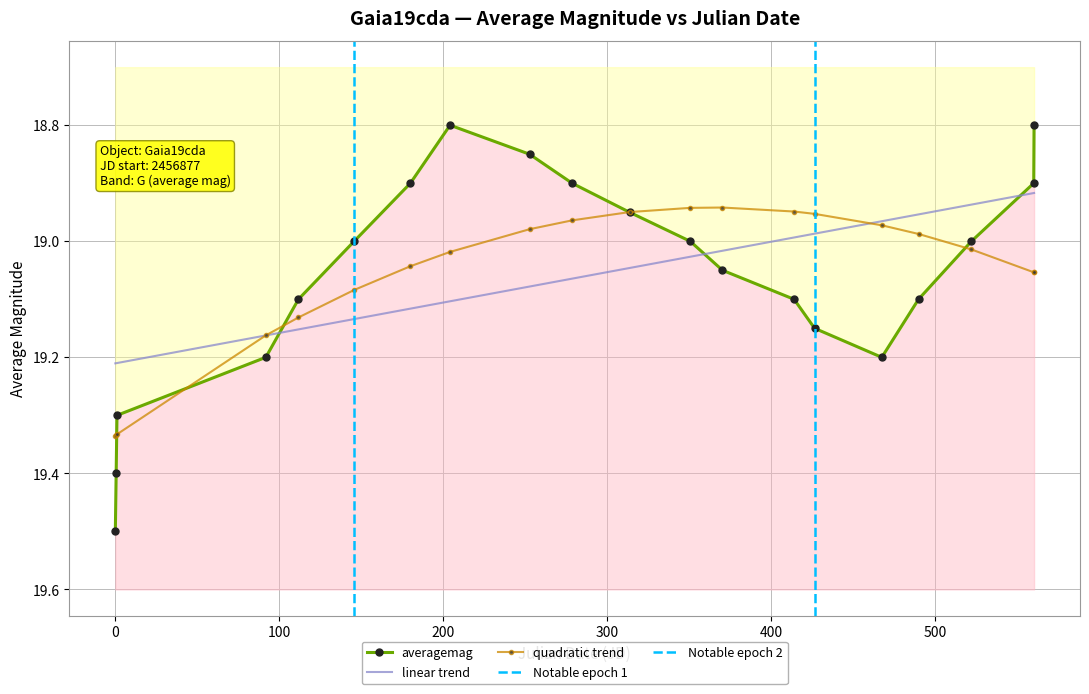

How many categories are shown in the chart?

20